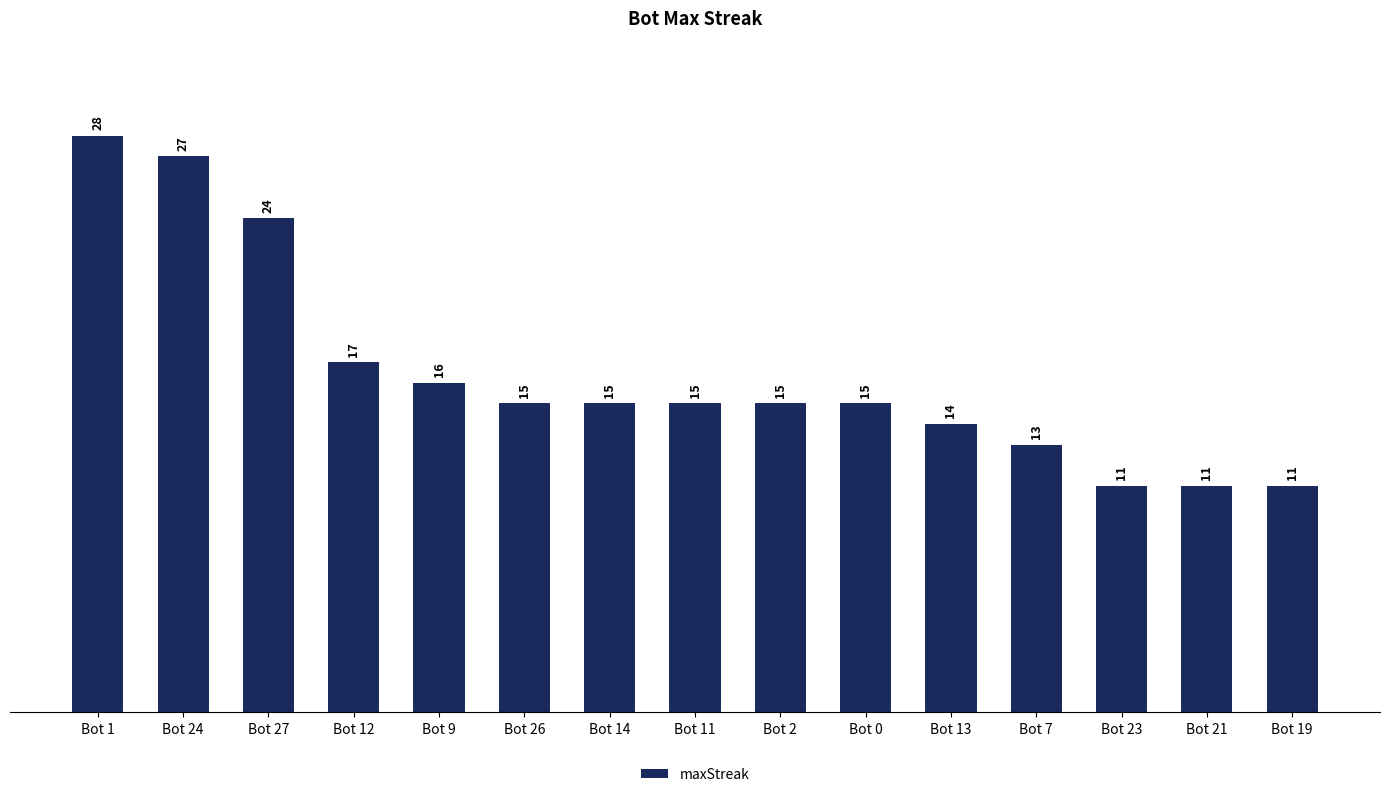

What is the value of the 8th bar from the left?

15